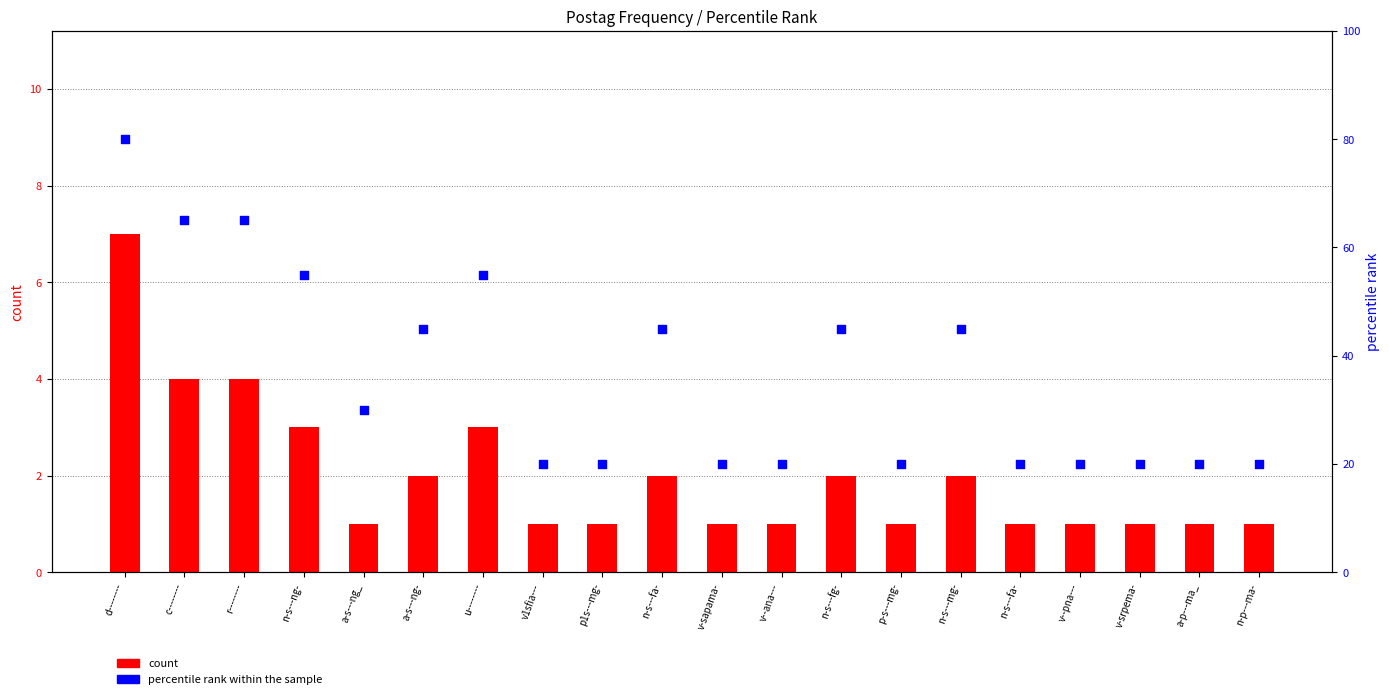

What is the total value across all series at n-s---mg-?

47